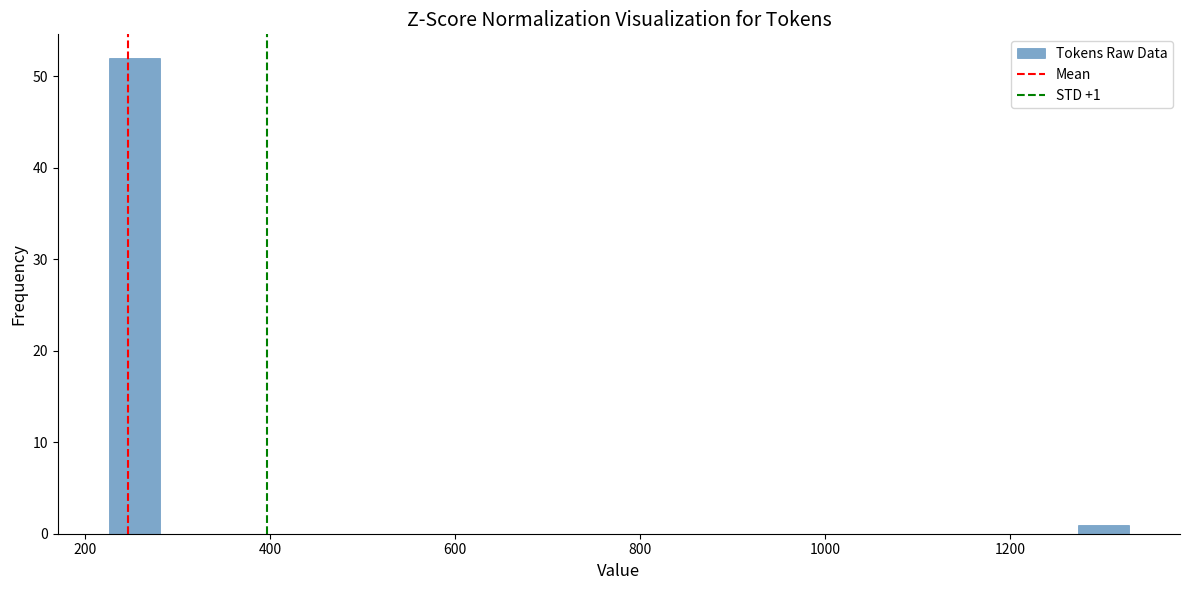

Around what value on the x-axis is the tallest bar? Give the approximate position of its centre, as read against the axis.

260